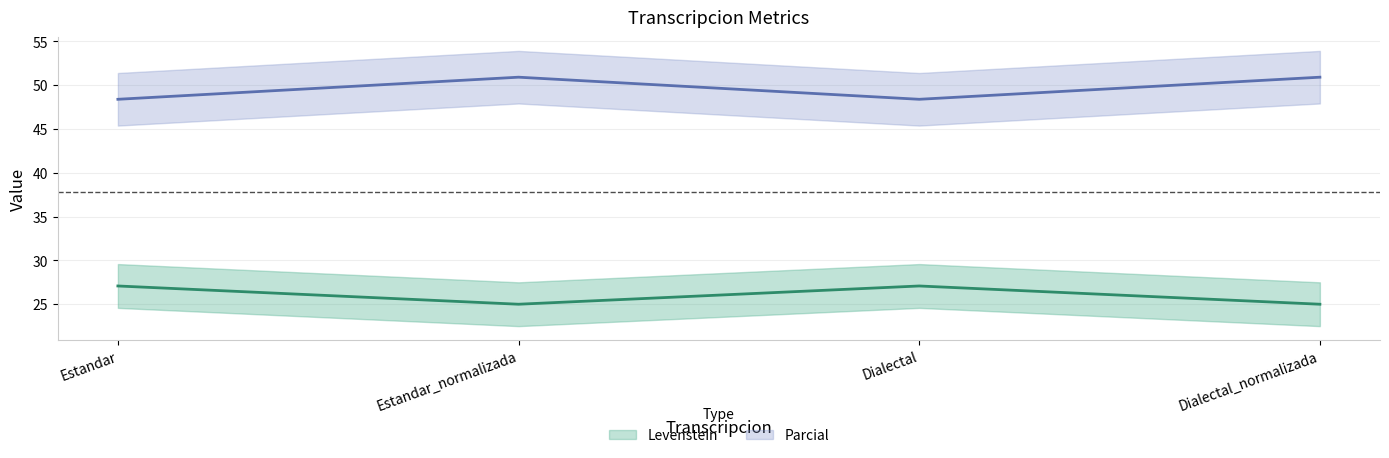

What is the sum of all Parcial values?

198.6